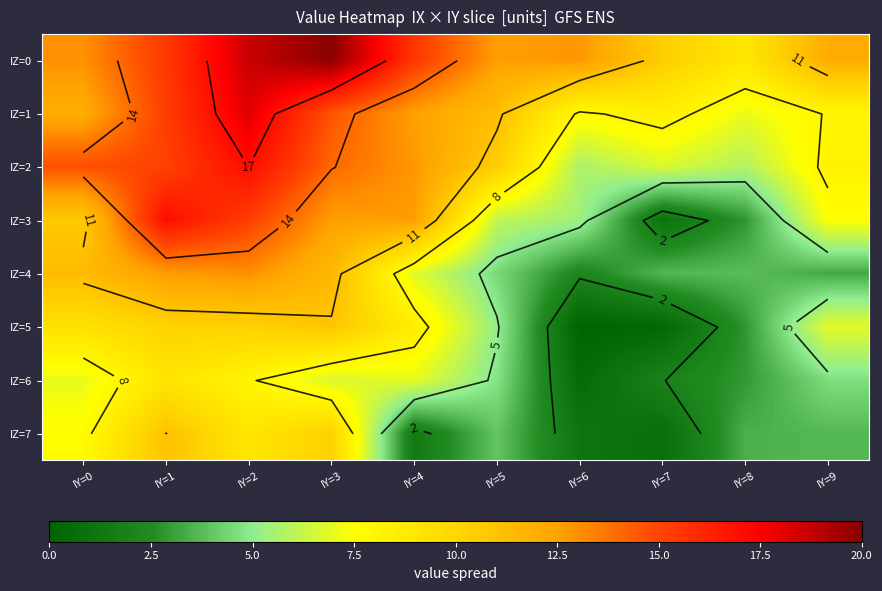

What is the minimum value for IZ=6?

0.5